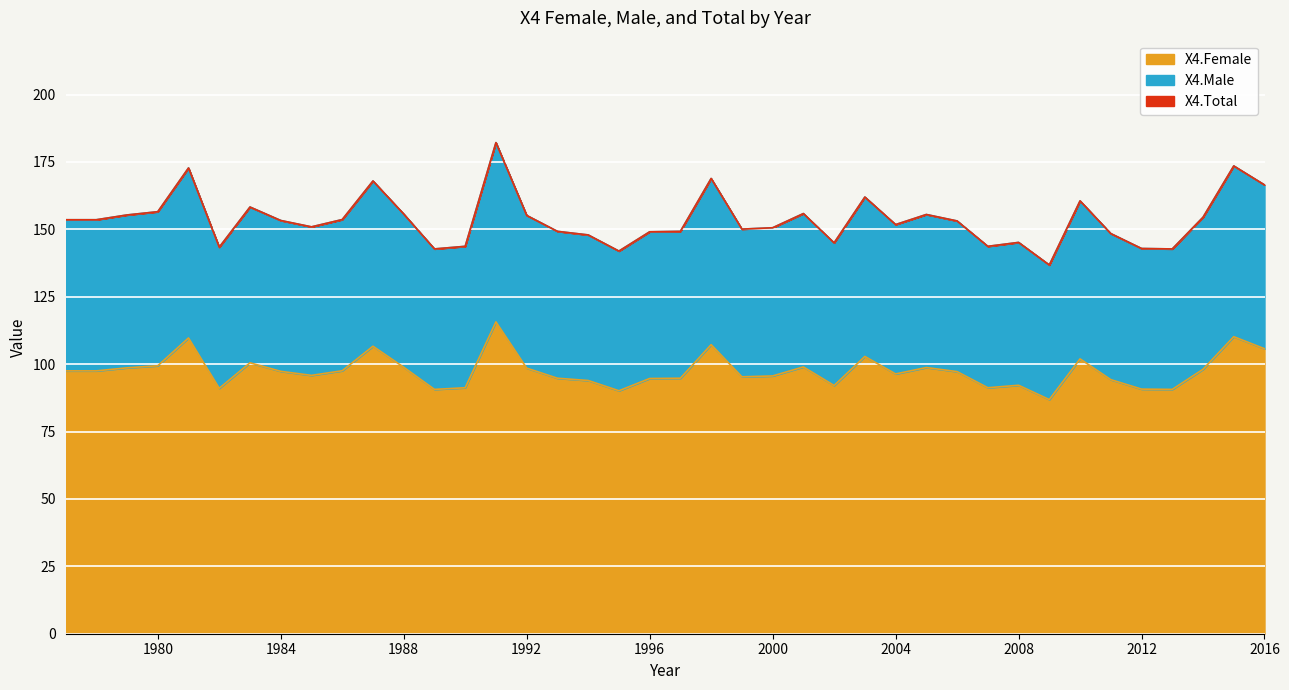

How many lines are shown in the chart?

3